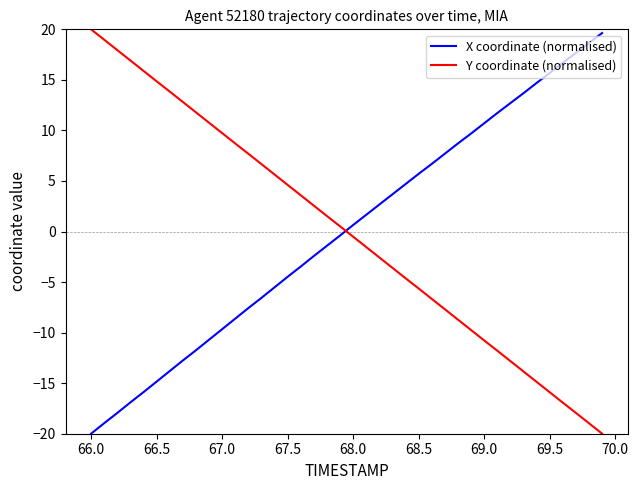

After their last crossing, which series has the higher values: X coordinate (normalised) or Y coordinate (normalised)?

X coordinate (normalised)